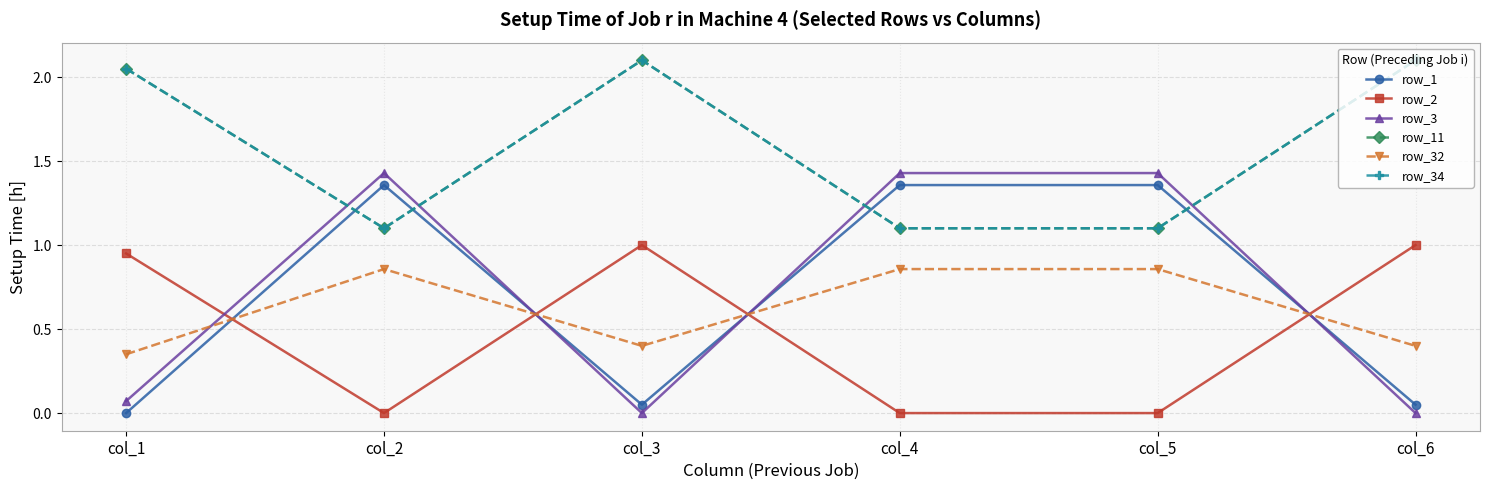

Is it true that row_1 equals 1.4 at col_5?

True